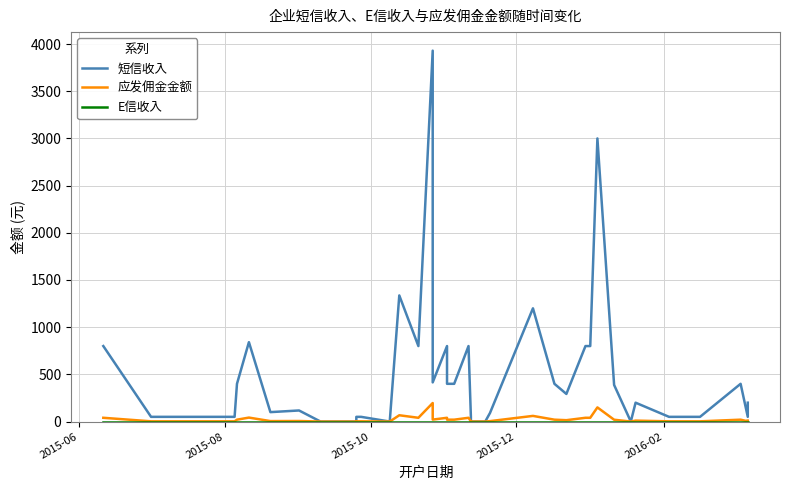

Is the value of 应发佣金金额 at 22 greater than the value of 短信收入 at 35?

No